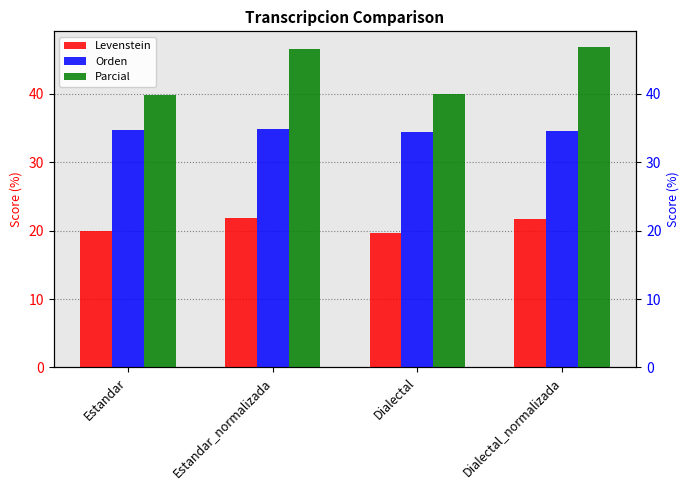

What are all the series names shown in the legend?

Levenstein, Orden, Parcial